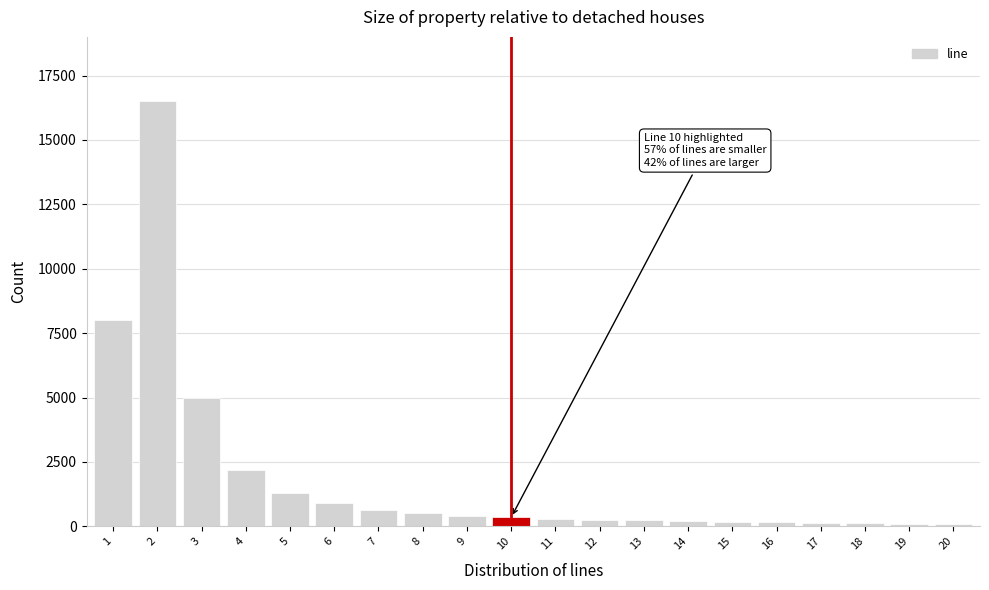

What is the maximum value shown in the chart?

16500